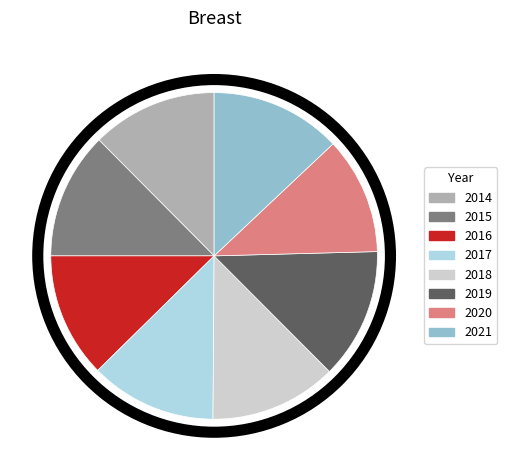

How many segments does this pie chart have?

8